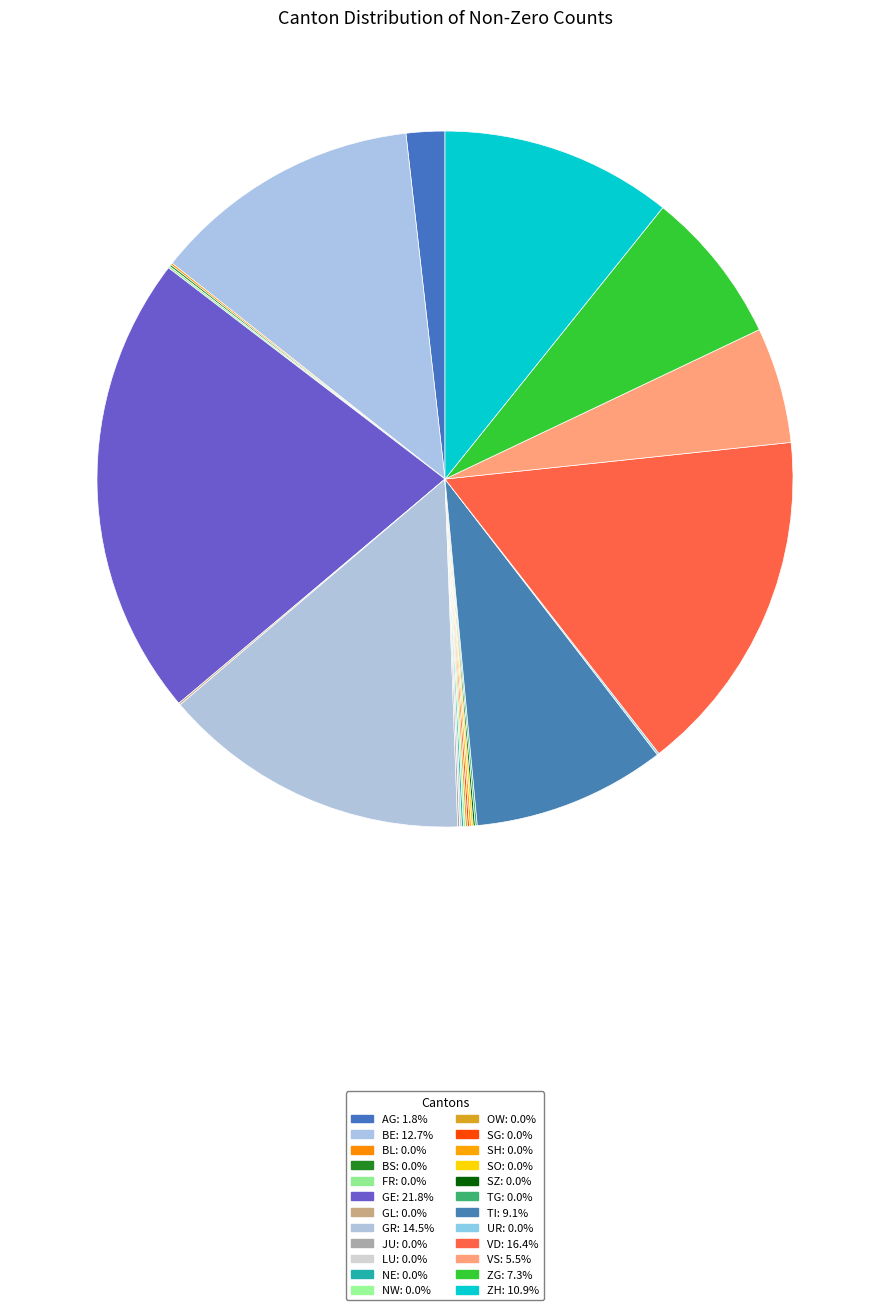

The SO slice represents 0% of the pie. True or false?

True